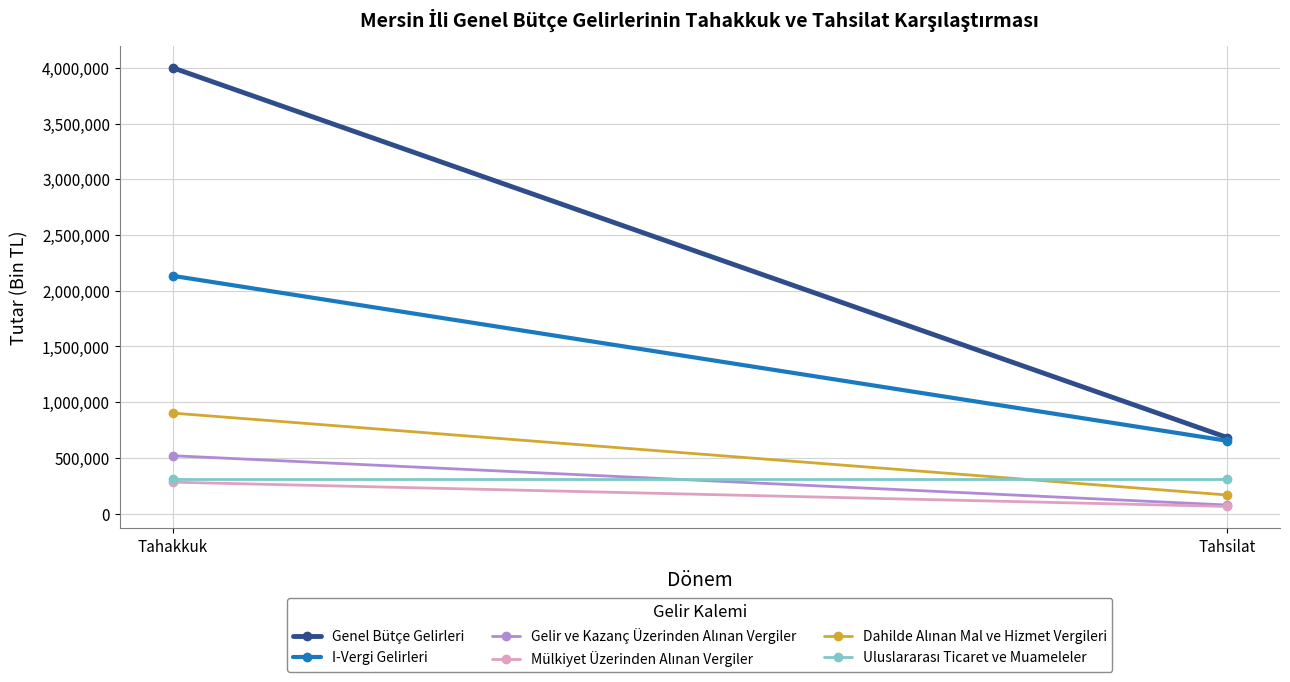

What is the spread (max minus min) of values at Tahakkuk?

3719732